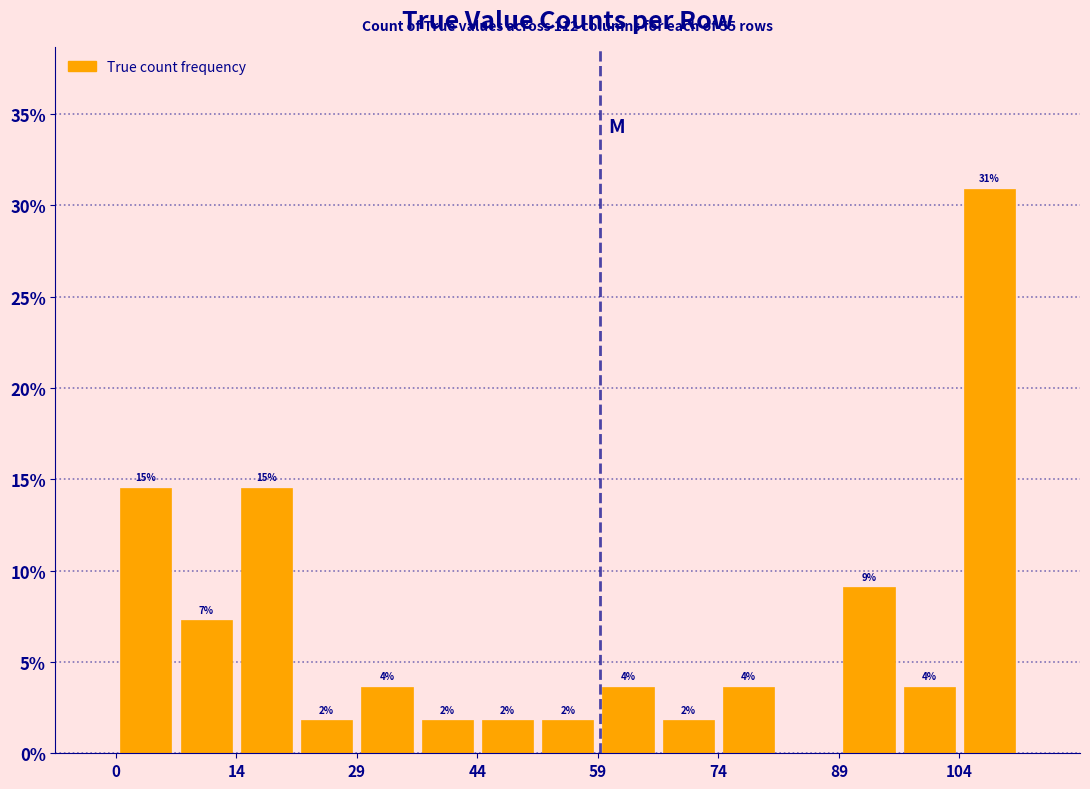

Around what value on the x-axis is the tallest bar? Give the approximate position of its centre, as read against the axis.

108